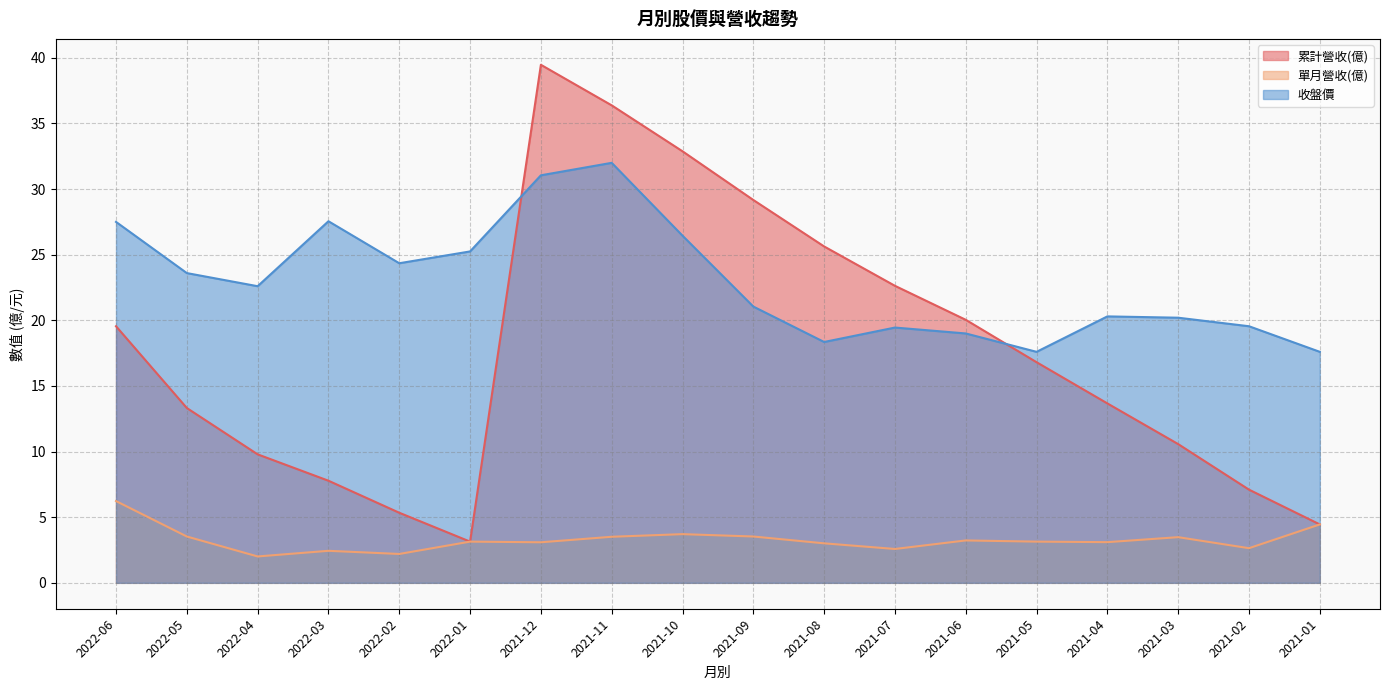

Is the value of 單月營收(億) at 2022-05 greater than the value of 收盤價 at 2021-02?

No